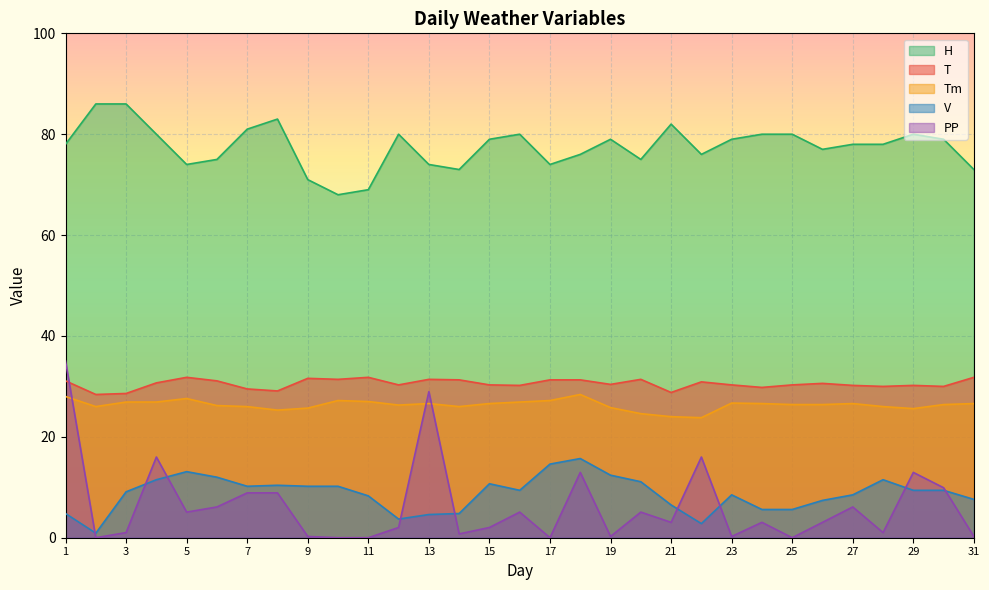

What is the total value across all series at 30?

154.7